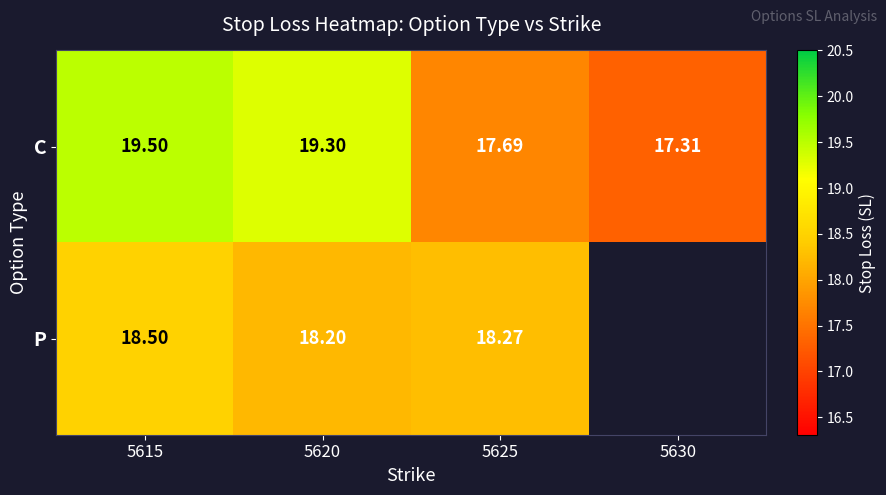

At 5625, list the series in order from smallest to largest.

C, P